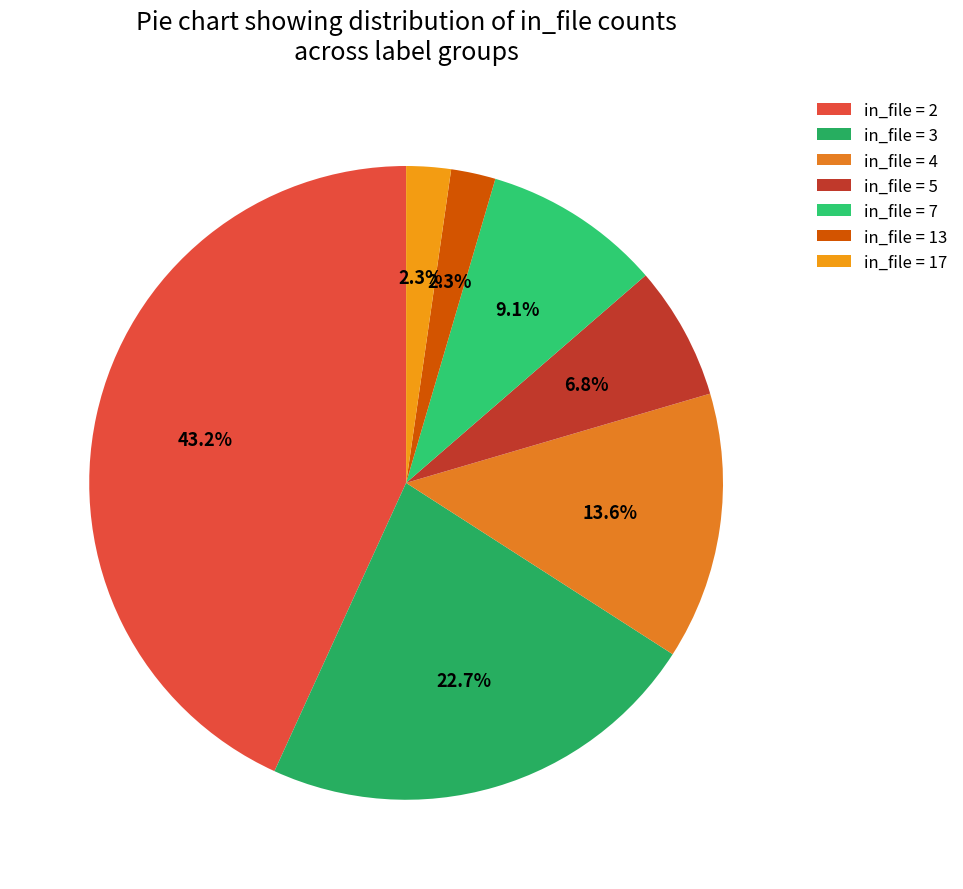

How many slices are in this pie chart?

7